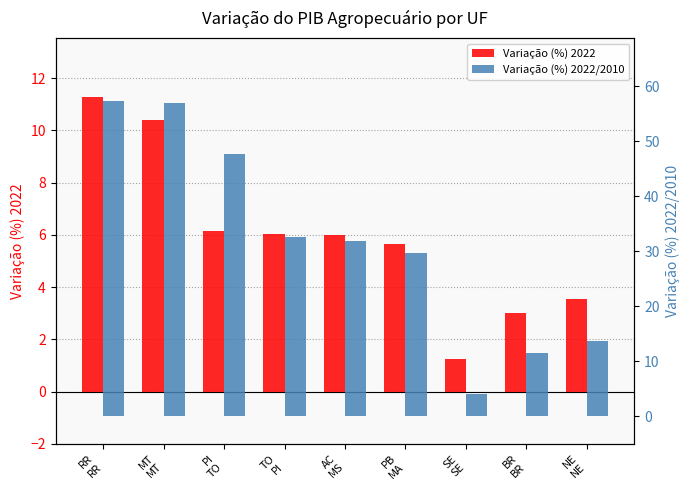

Rank the categories by Variação (%) 2022 value from lowest to highest.

SE
SE, BR
BR, NE
NE, PB
MA, AC
MS, TO
PI, PI
TO, MT
MT, RR
RR